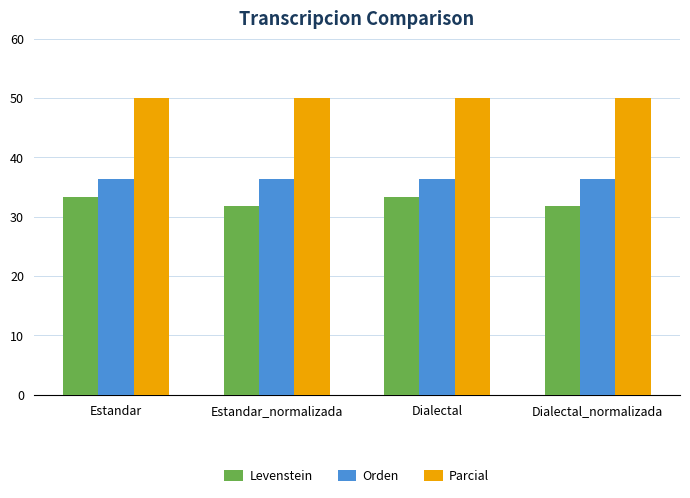

True or false: Parcial has a value of 23.7 at Estandar.

False